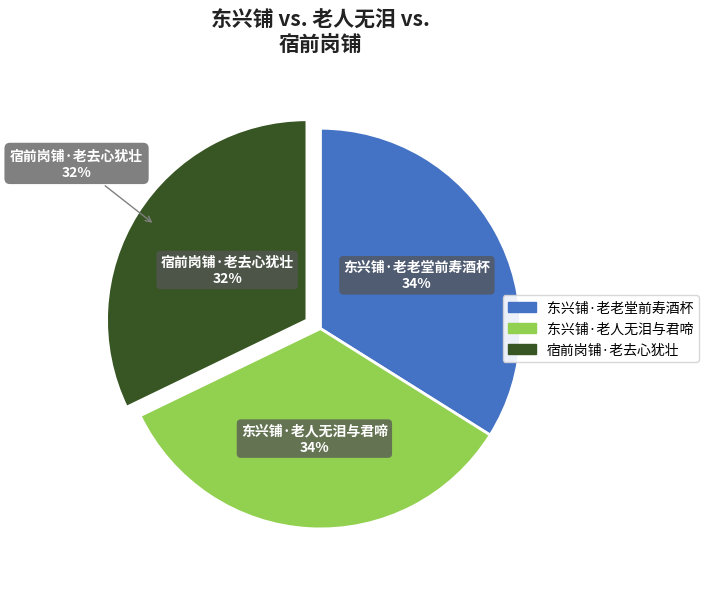

Does any single category account for the majority?

No